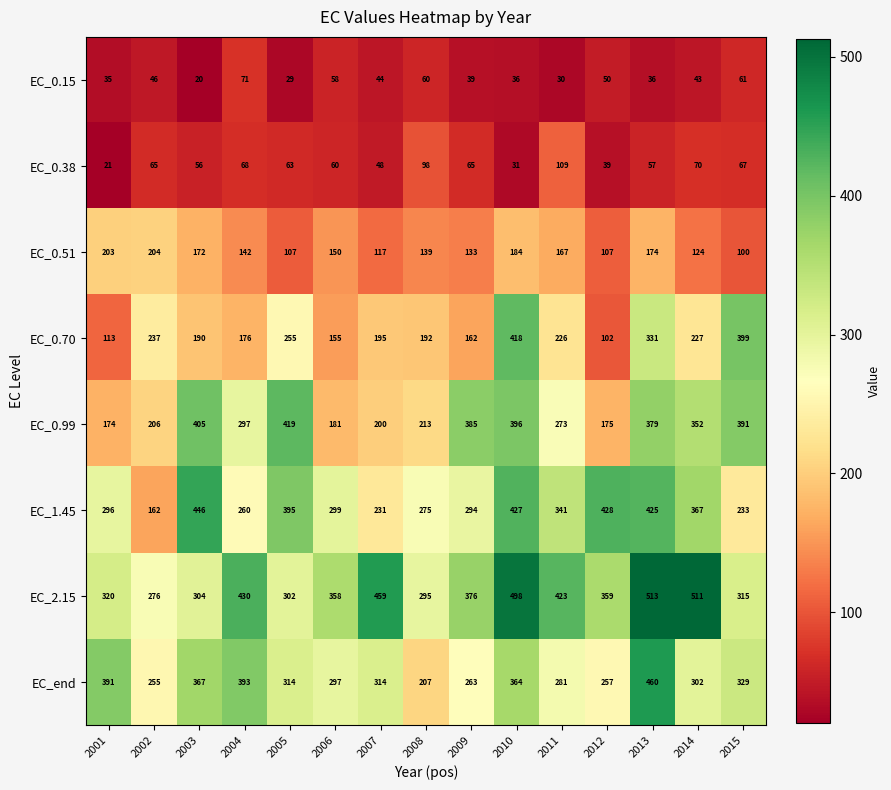

The EC_0.51 series shows 243 at 2004. True or false?

False